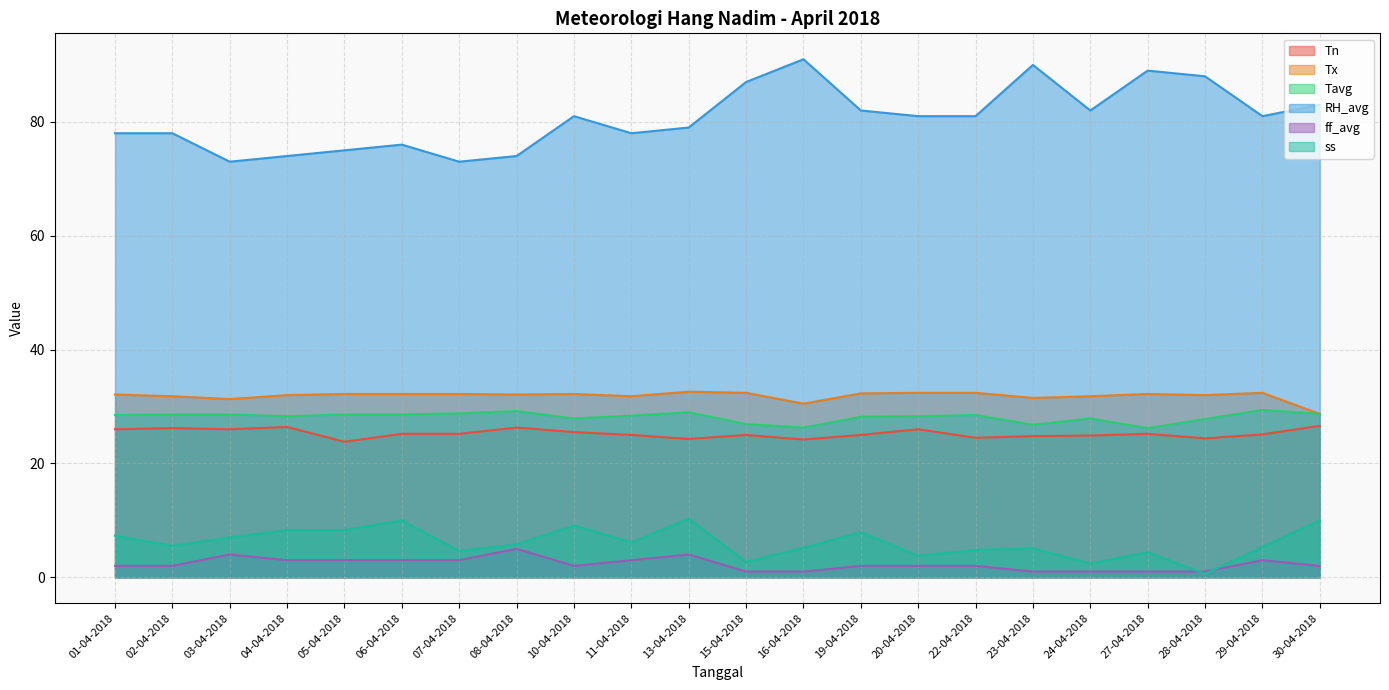

Does the chart display data point markers on the line(s)?

No